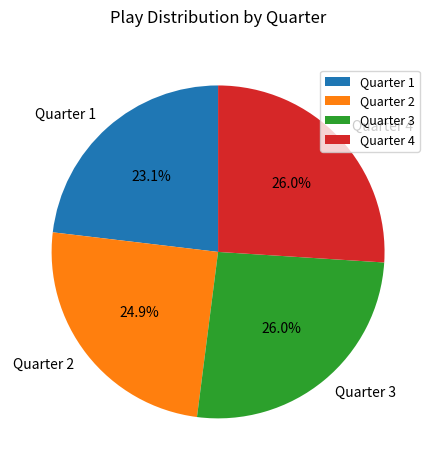

How many slices are in this pie chart?

4